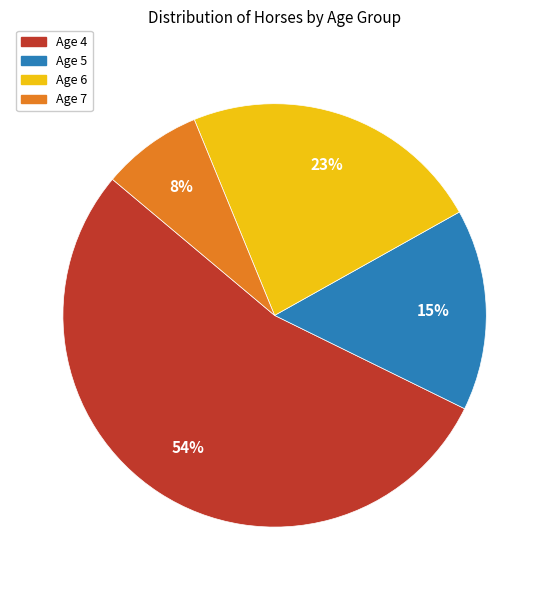

To the nearest percent, what is the difference between the largest and smallest slice percentages?

46%